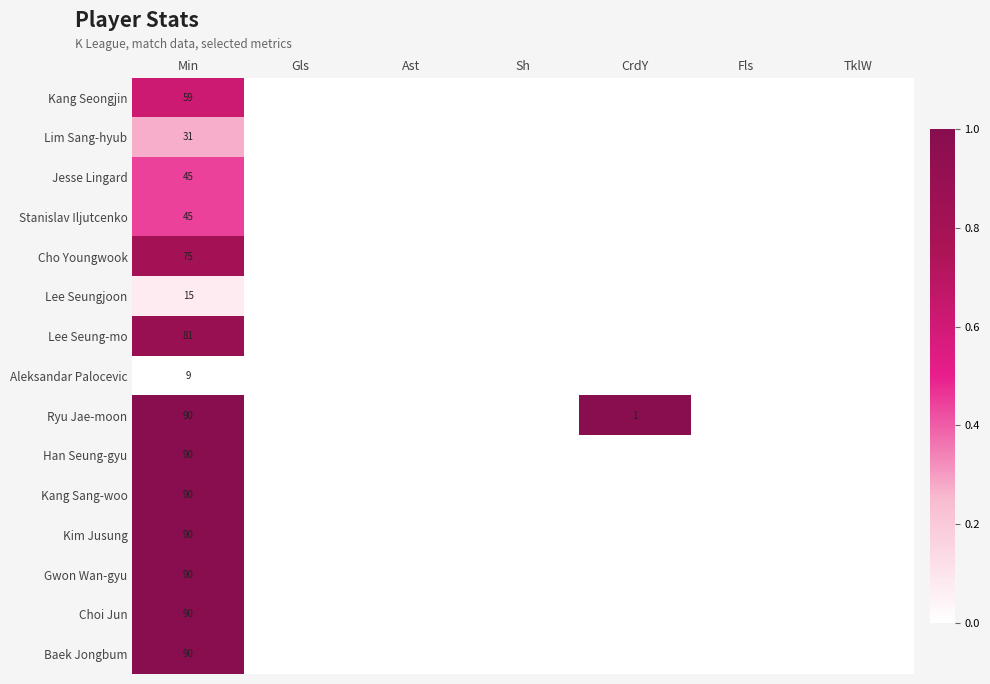

At CrdY, list the series in order from smallest to largest.

Kang Seongjin, Lim Sang-hyub, Jesse Lingard, Stanislav Iljutcenko, Cho Youngwook, Lee Seungjoon, Lee Seung-mo, Aleksandar Palocevic, Han Seung-gyu, Kang Sang-woo, Kim Jusung, Gwon Wan-gyu, Choi Jun, Baek Jongbum, Ryu Jae-moon